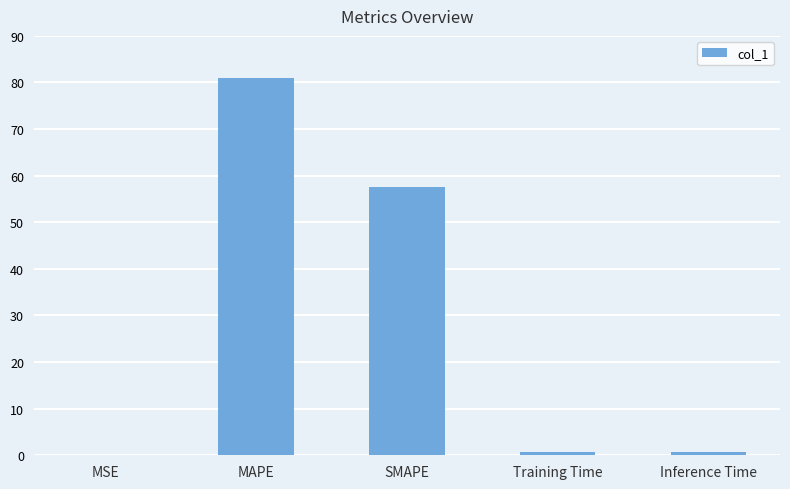

What is the greatest value displayed?

80.9